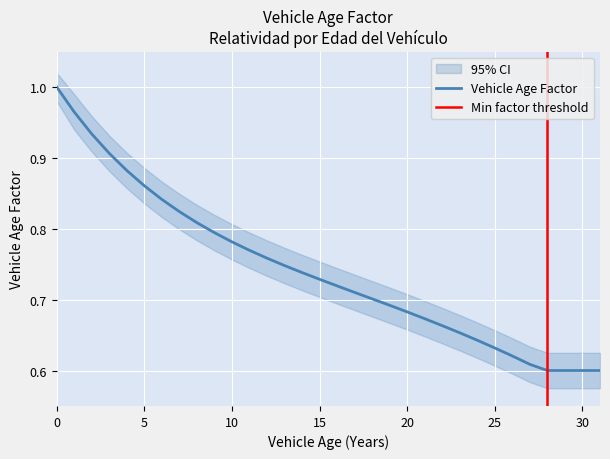

At which label is the value closest to 0?

28